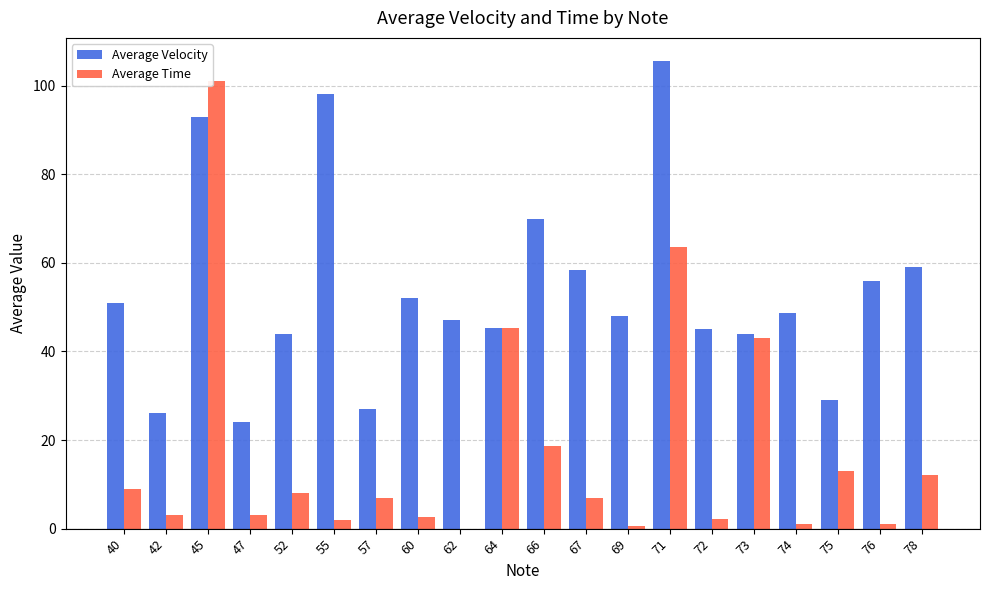

What is the total value across all series at 42?

29.0